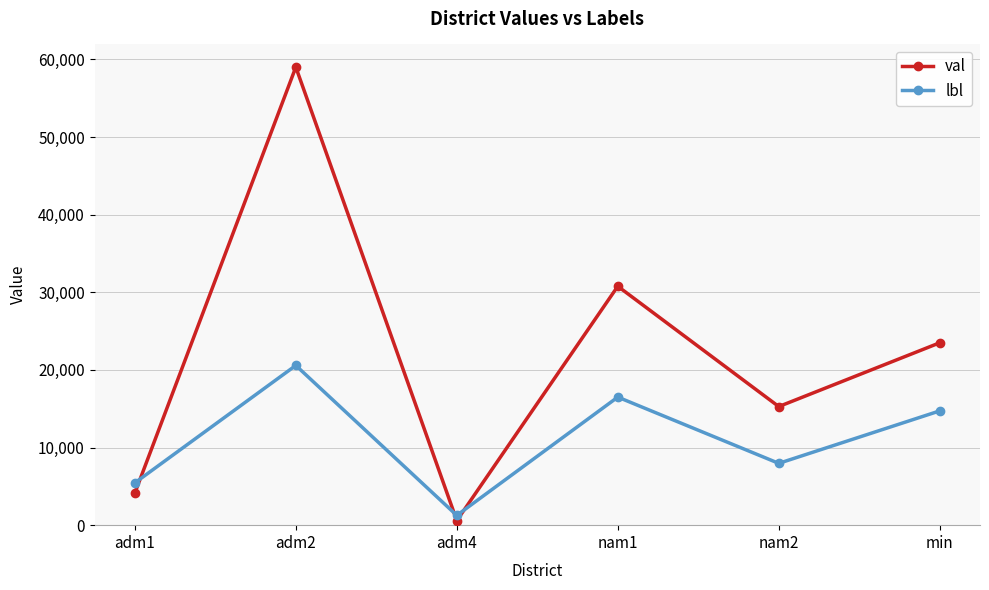

At adm2, list the series in order from smallest to largest.

lbl, val